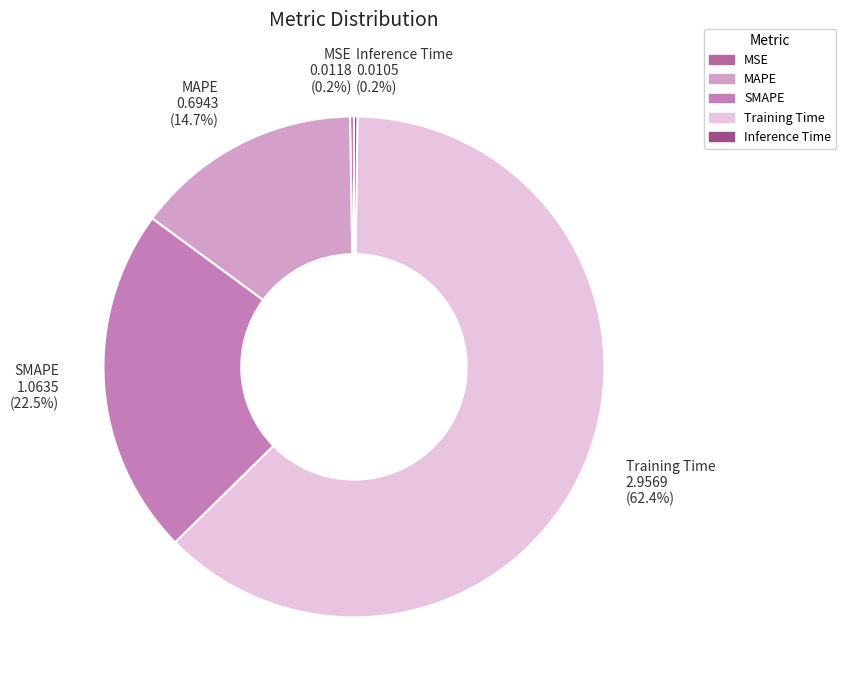

Is the sum of MAPE and Training Time greater than half?

Yes